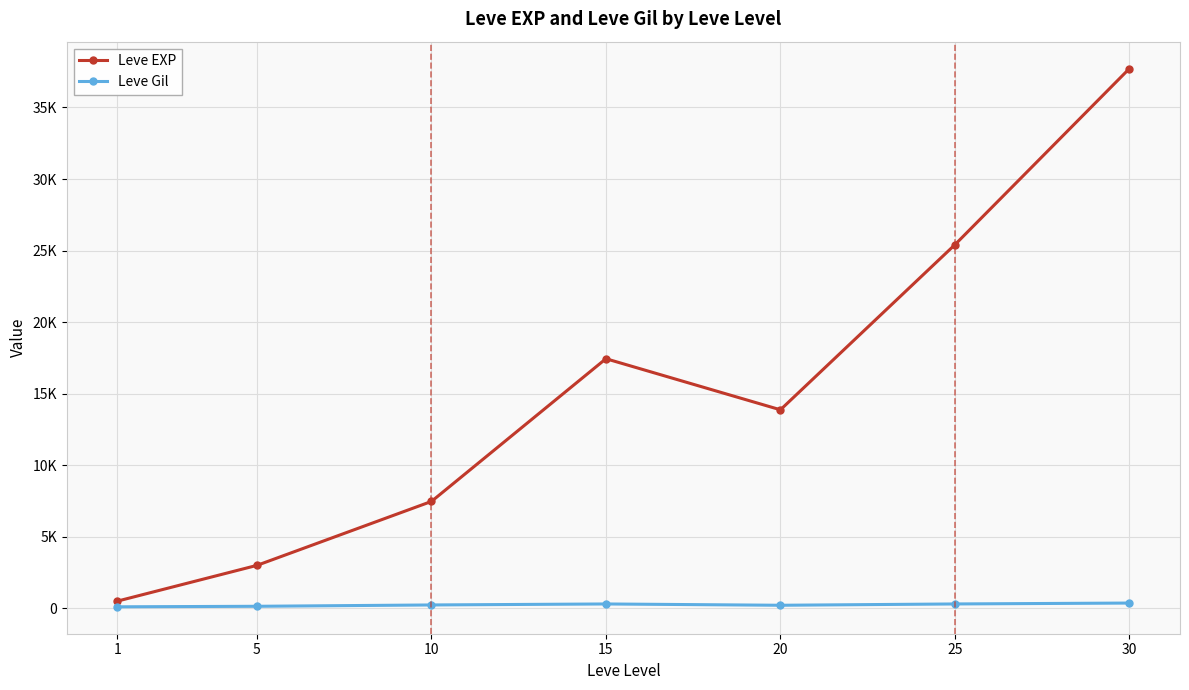

Does the chart display data point markers on the line(s)?

Yes